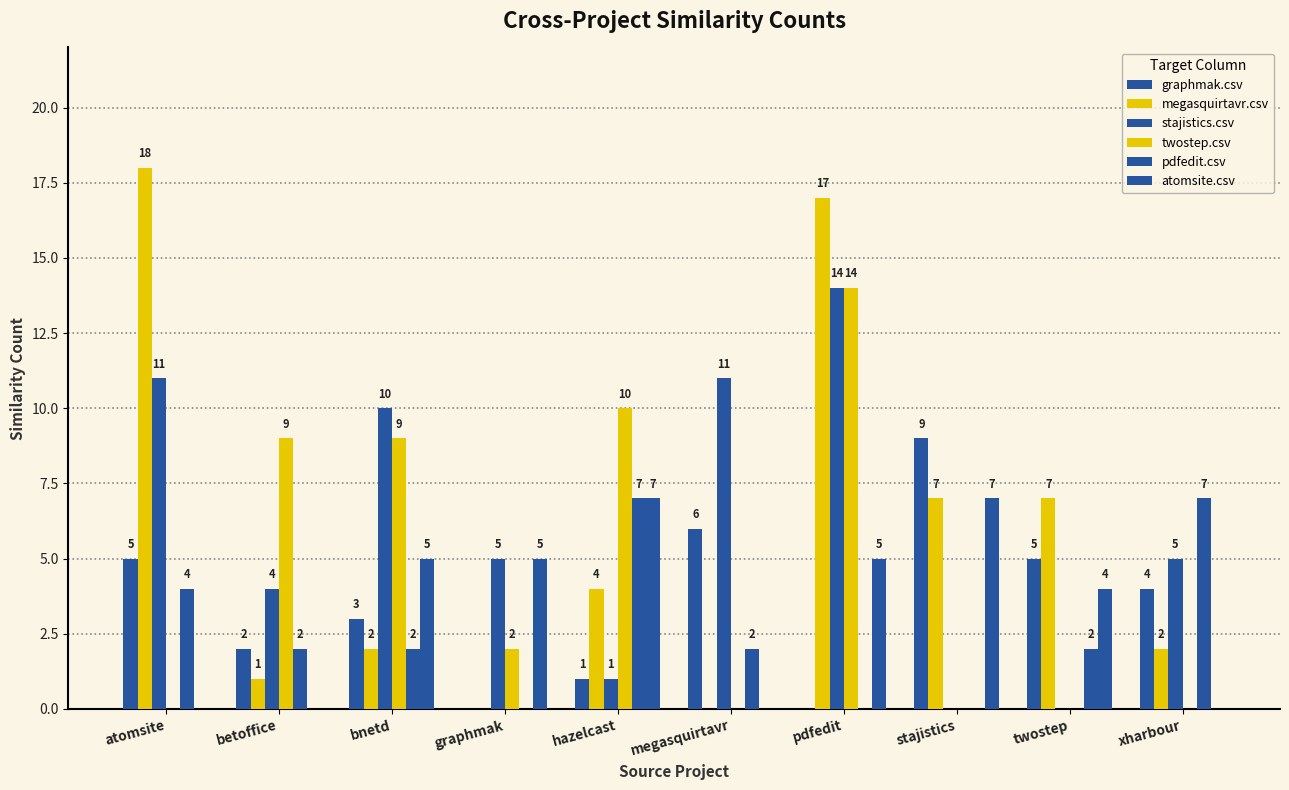

True or false: twostep.csv has a value of 0 at atomsite.

True